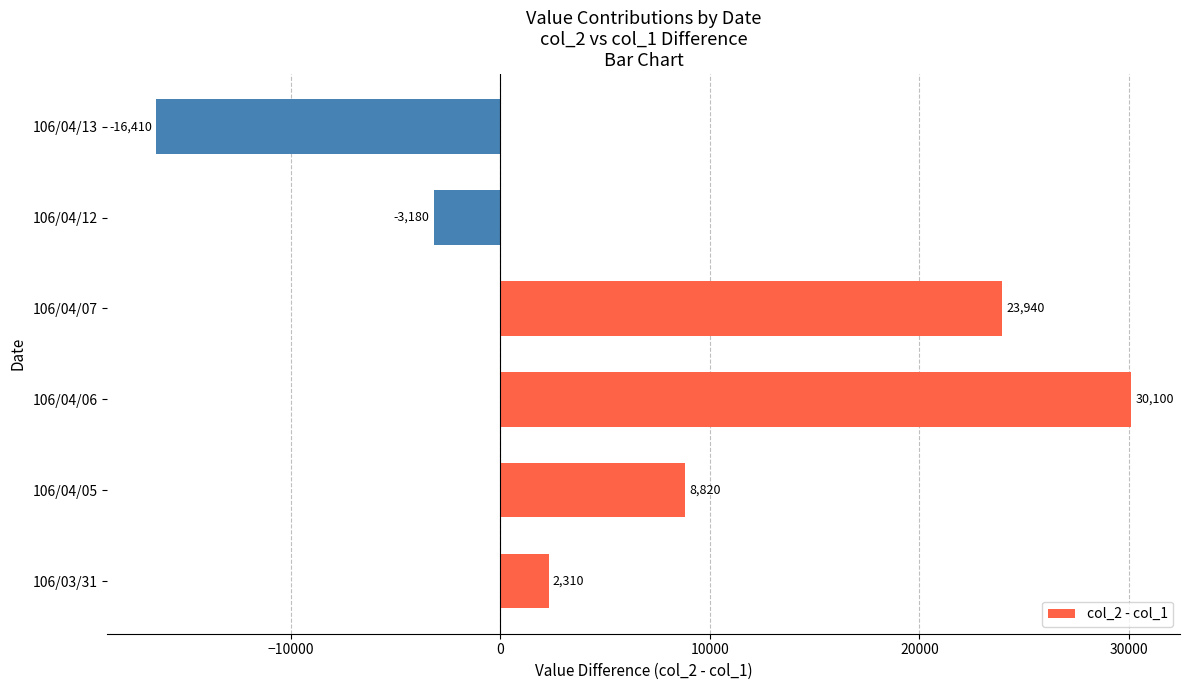

The chart shows a value of 2310 at 106/03/31. True or false?

True